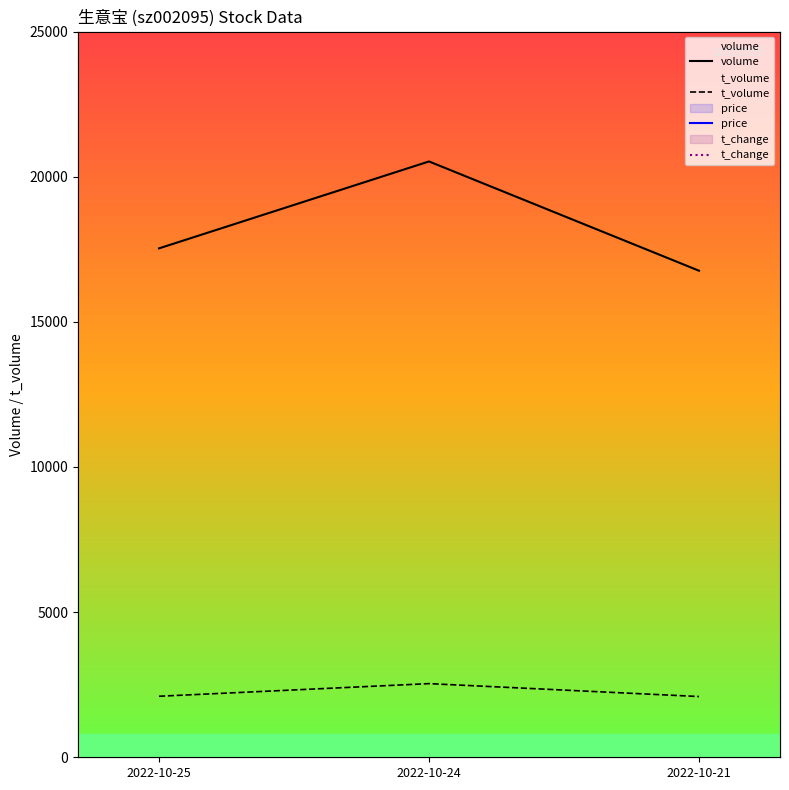

Between 2022-10-24 and 2022-10-25, which is larger?

2022-10-24